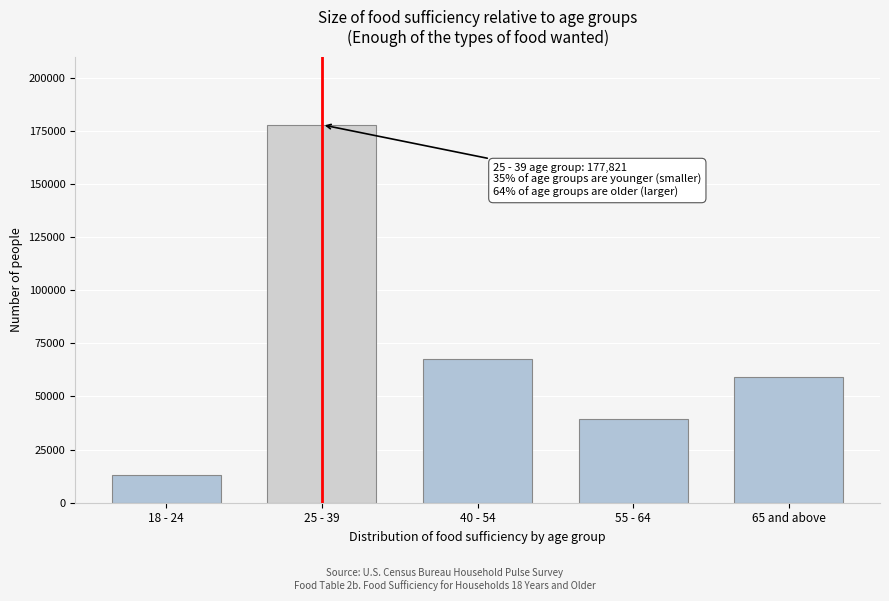

Reading left to right, list all the values displayed in this chart.

18 - 24=13258	25 - 39=177821	40 - 54=67678	55 - 64=39242	65 and above=59028